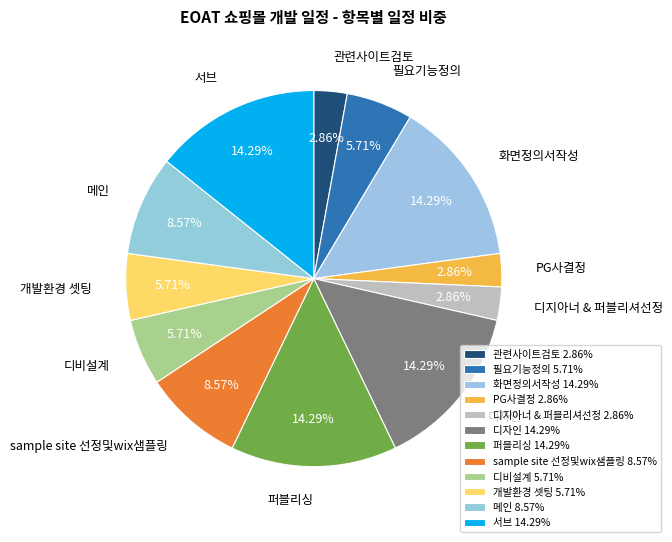

To the nearest percent, what percentage of the pie is 화면정의서작성?

14%